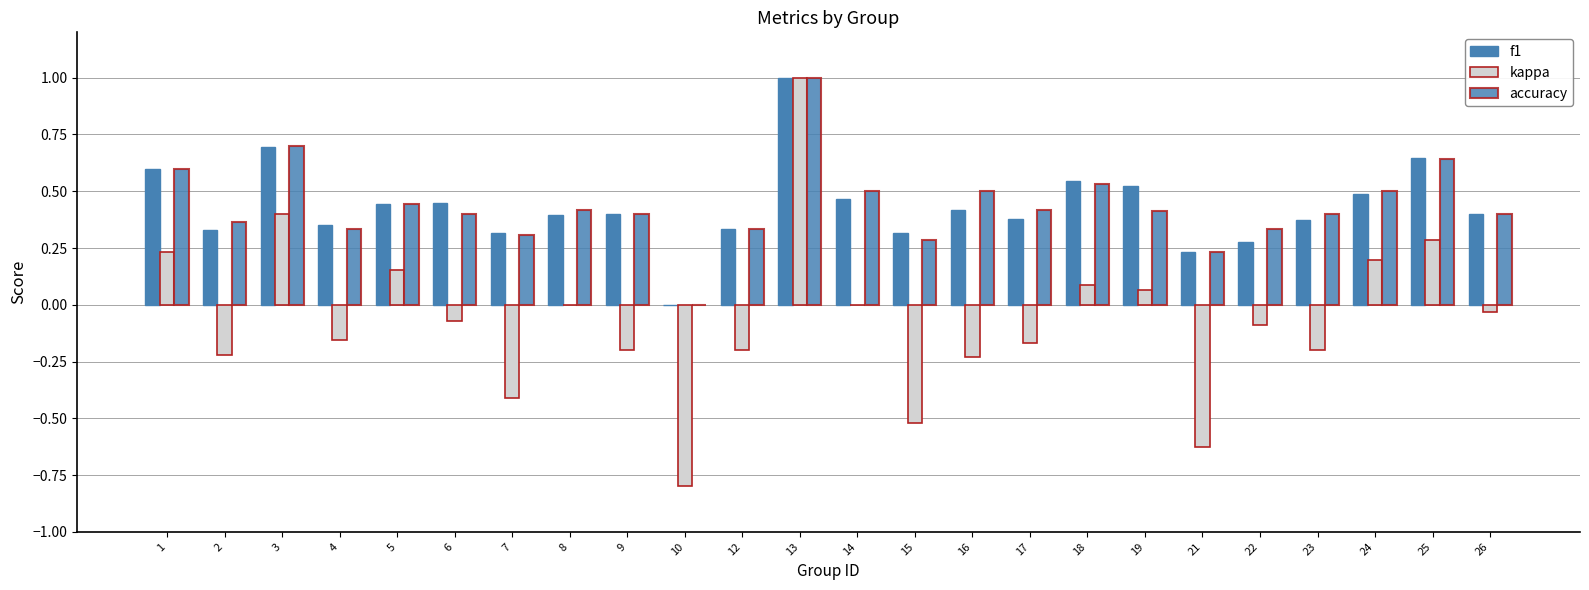

What is the sum of the accuracy values at 5 and 4?

0.8